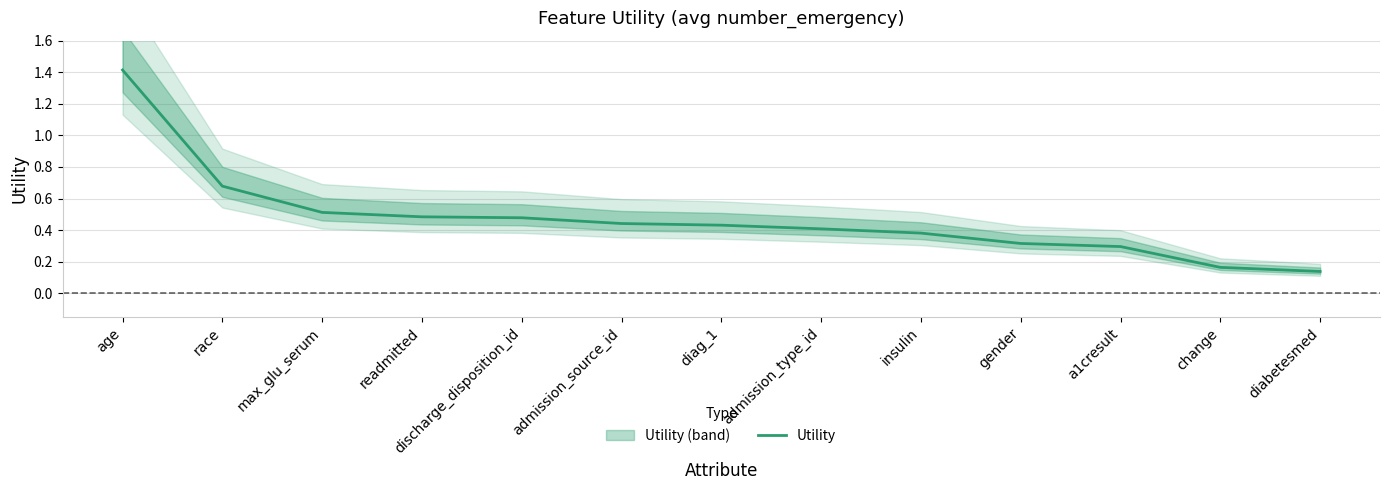

Between gender and diag_1, which is larger?

diag_1